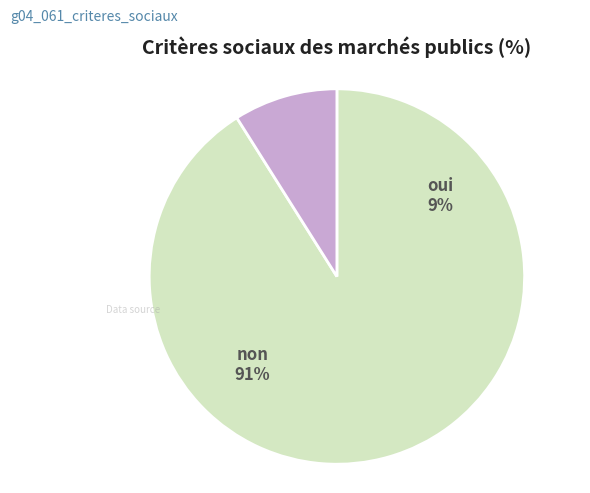

How many segments does this pie chart have?

2